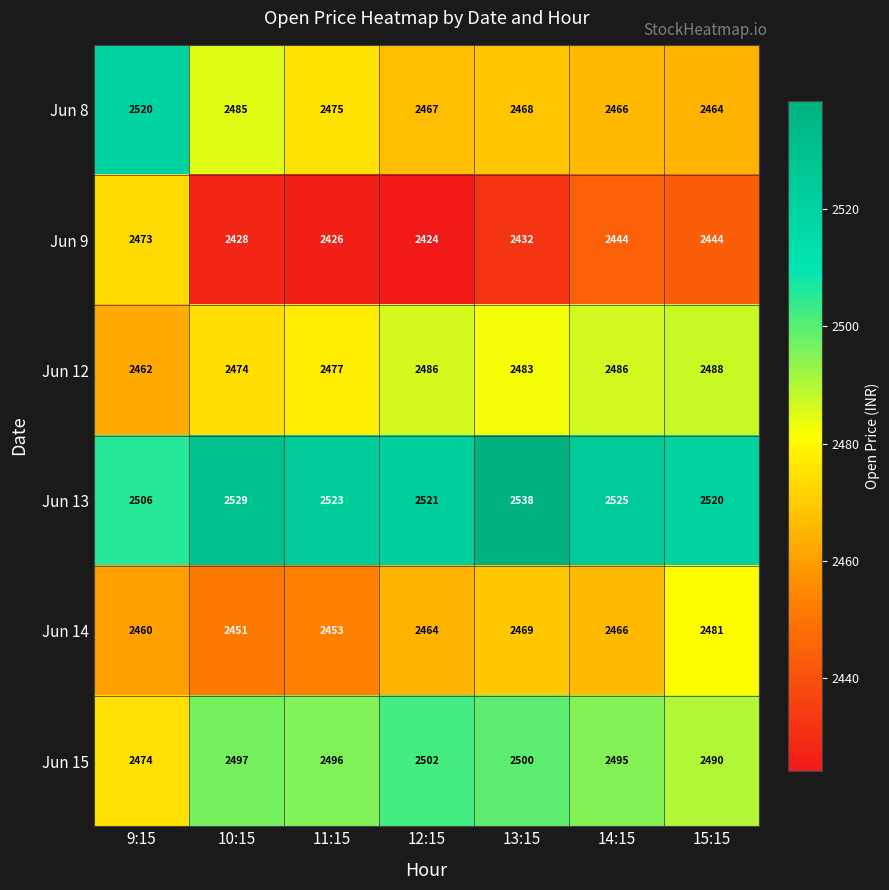

Rank the series by their maximum value, from lowest to highest.

Jun 9, Jun 14, Jun 12, Jun 15, Jun 8, Jun 13